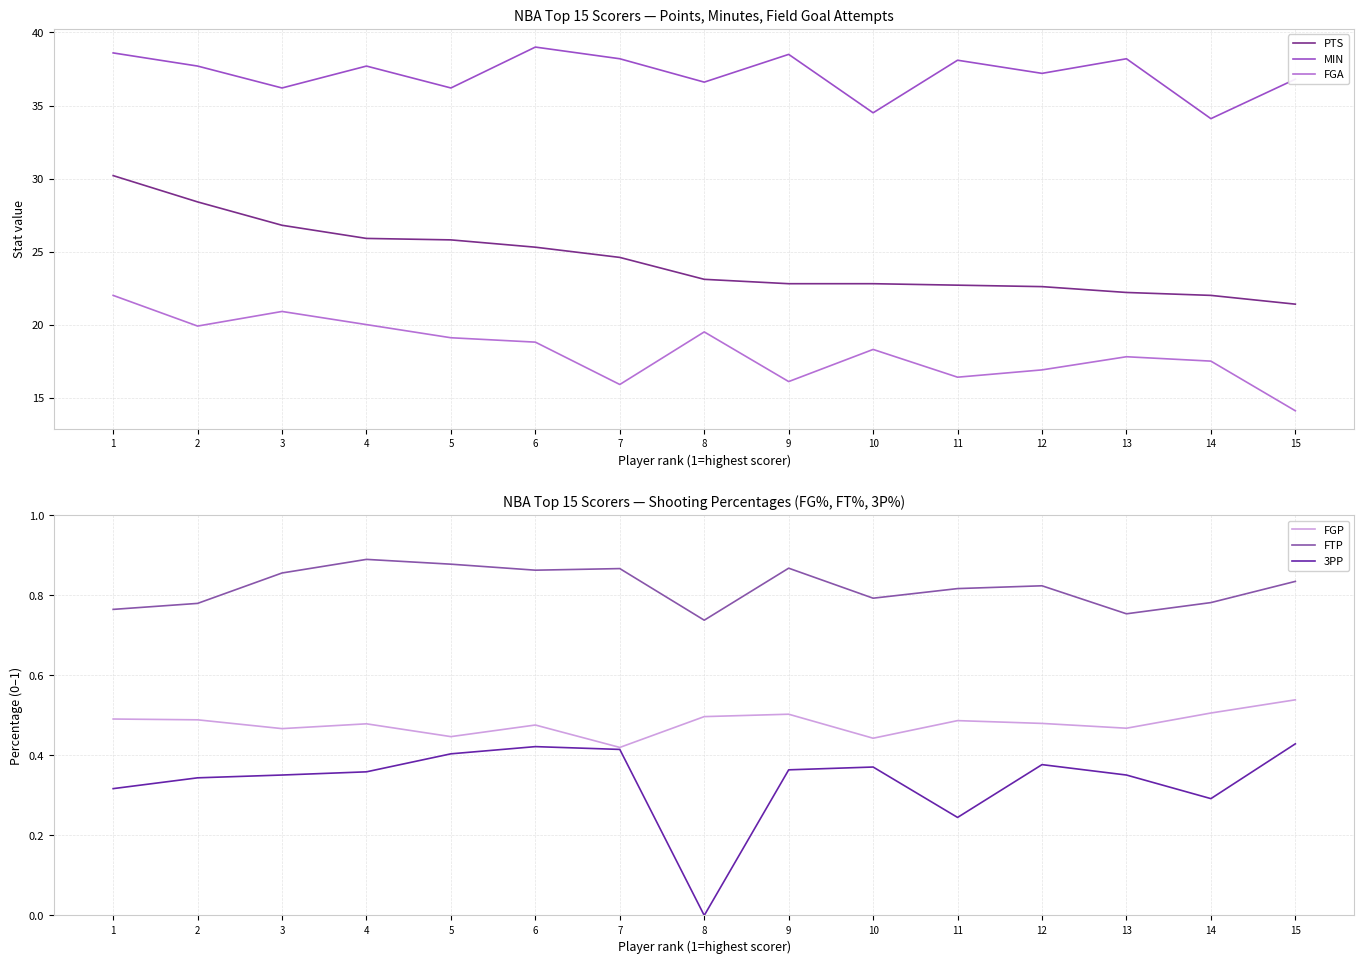

True or false: MIN has more than 2 interior local peaks.

True